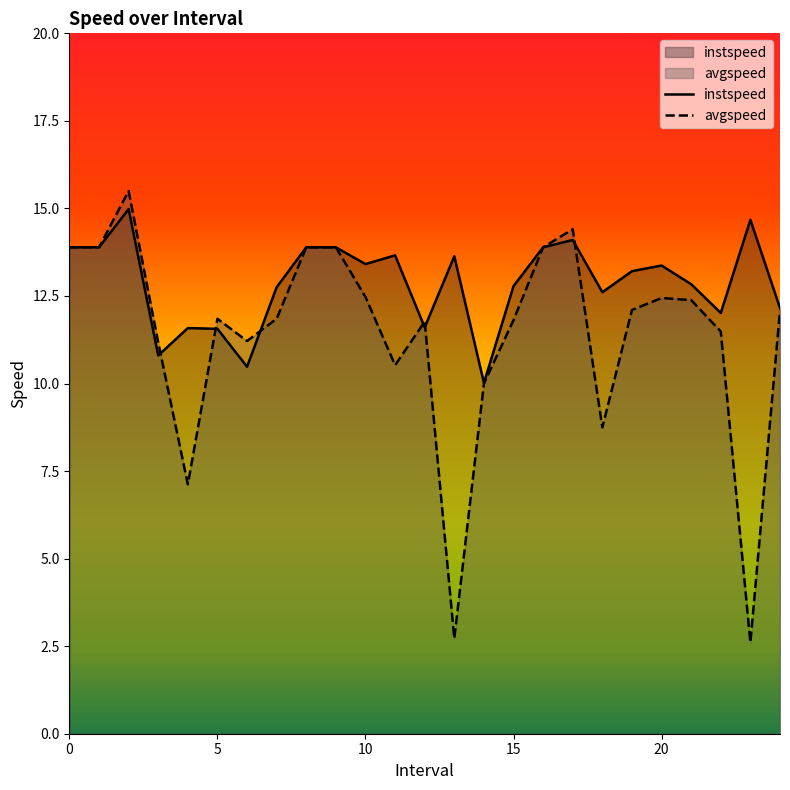

Which series changed the most between 17 and 21?

avgspeed